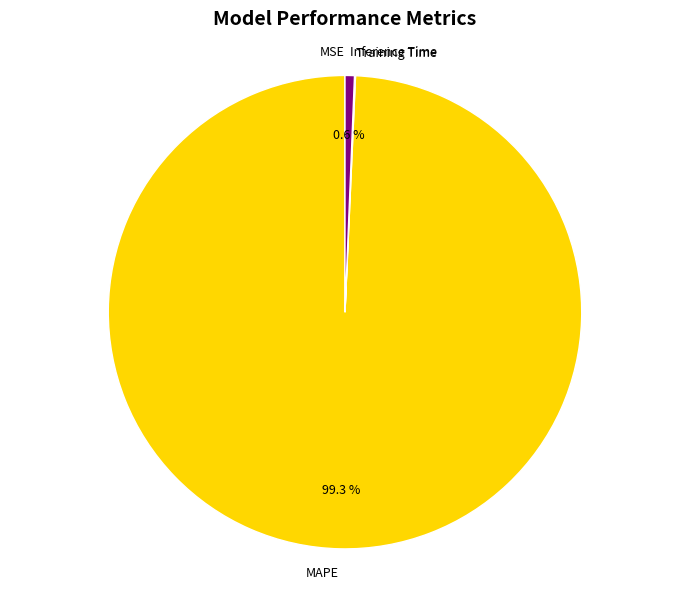

To the nearest percent, what portion does MAPE represent?

99%